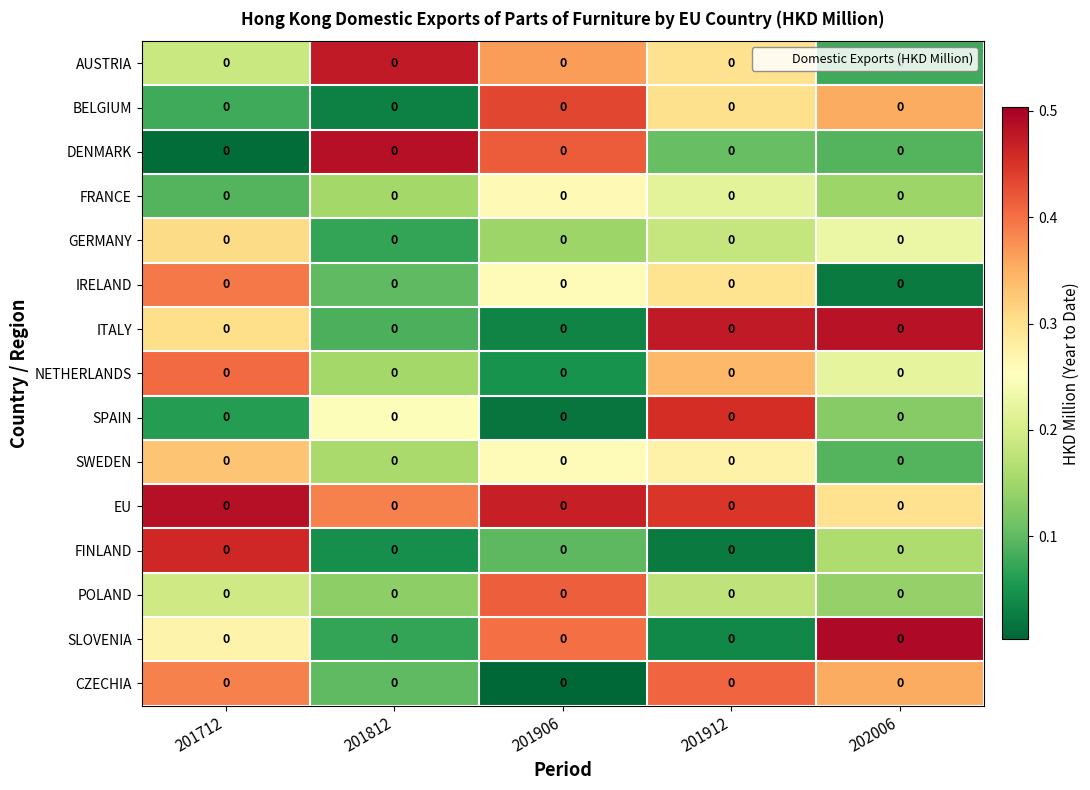

Is it true that SLOVENIA equals 0.1 at 201812?

True